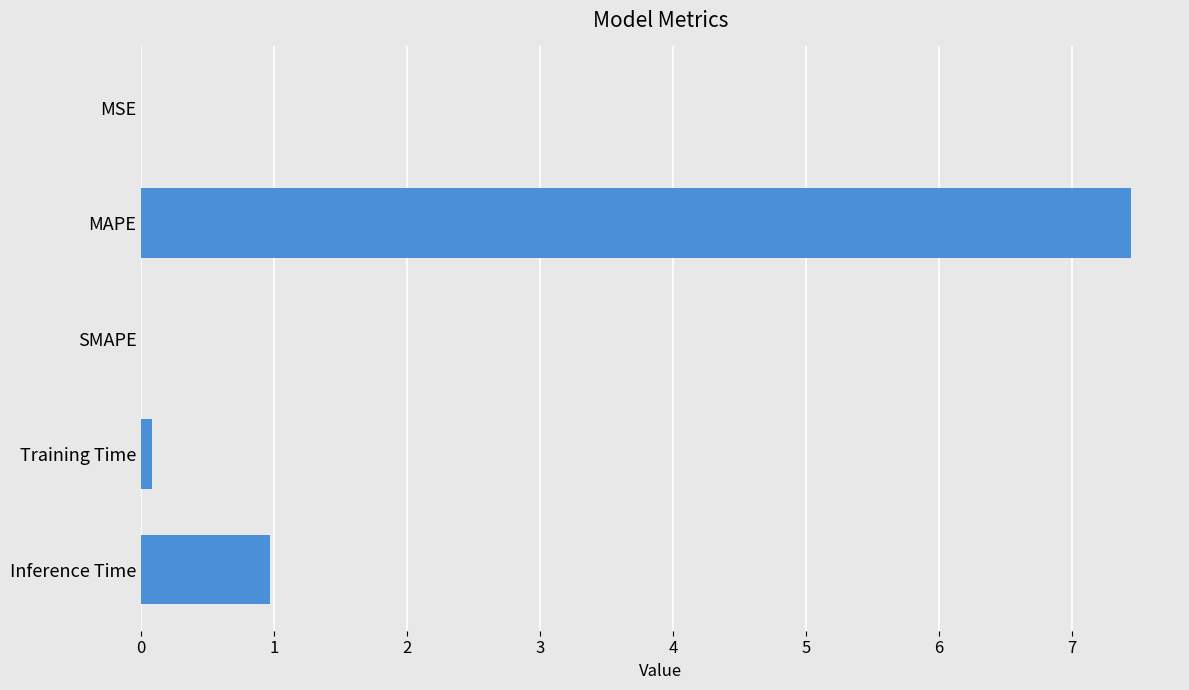

The chart shows a value of 7.4 at MAPE. True or false?

True